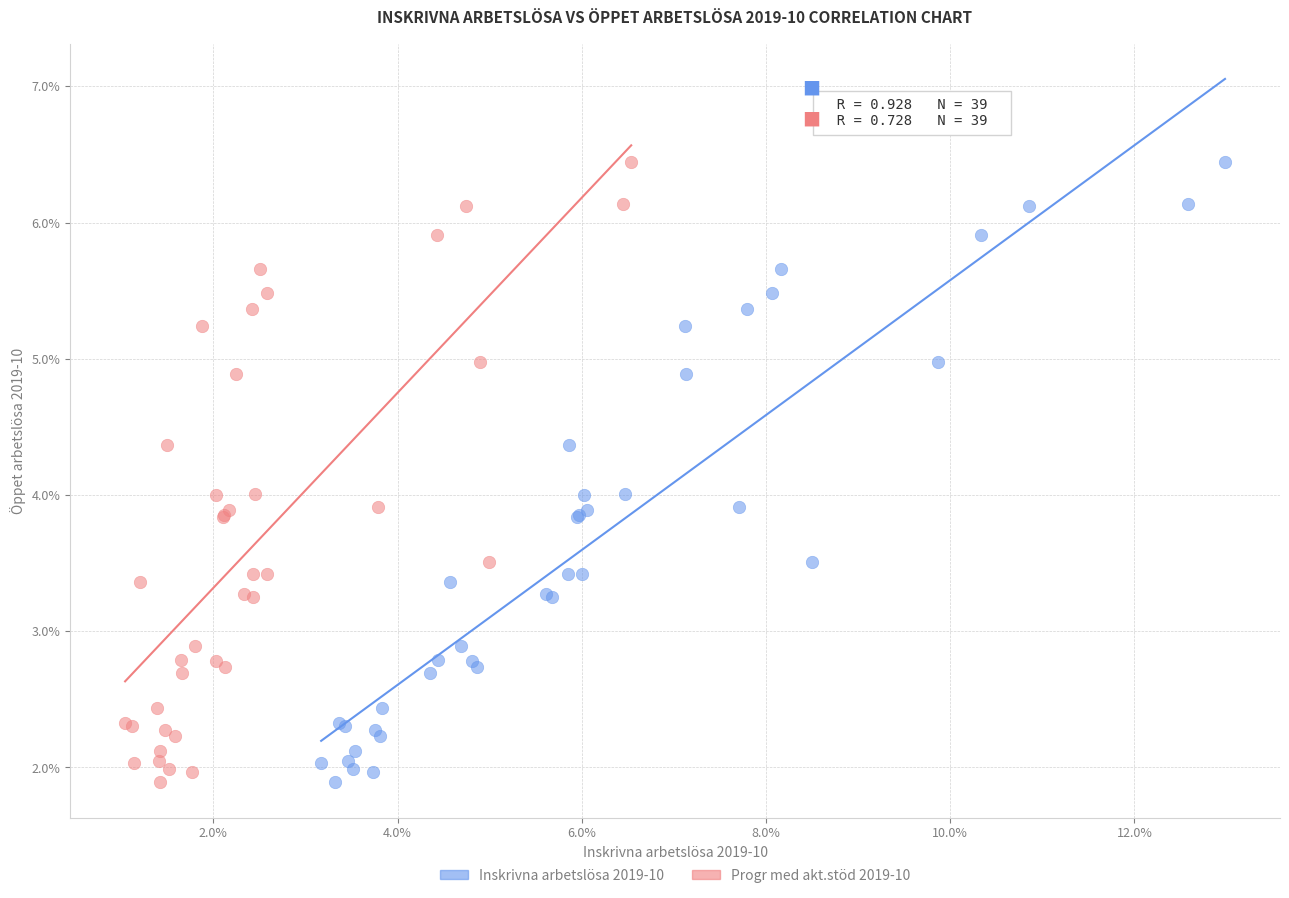

What are all the series names shown in the legend?

Inskrivna arbetslösa 2019-10, Progr med akt.stöd 2019-10